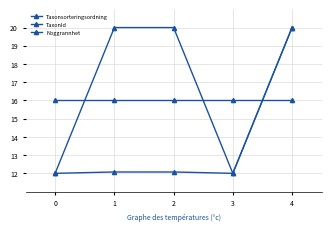

Which has a higher value, 3 or 0?

3